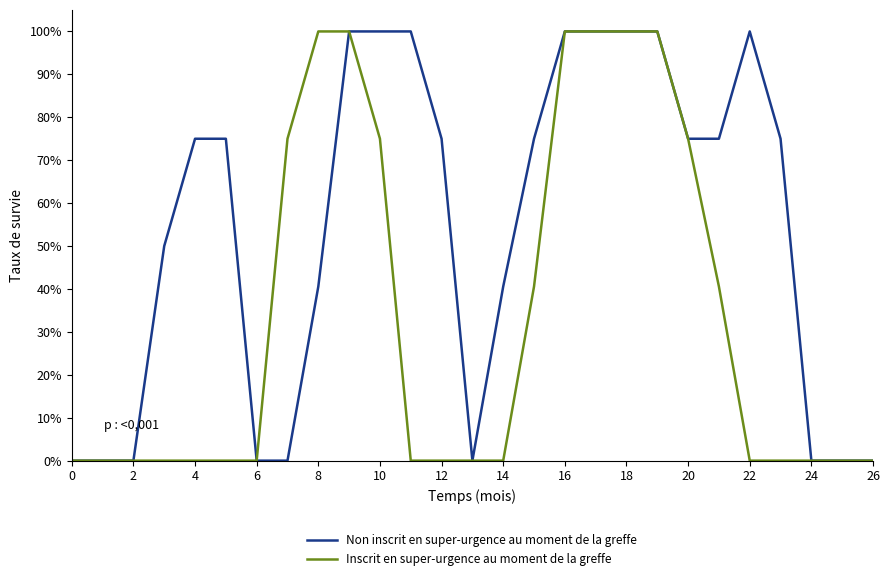

At which category is the sum across all series the highest?

18